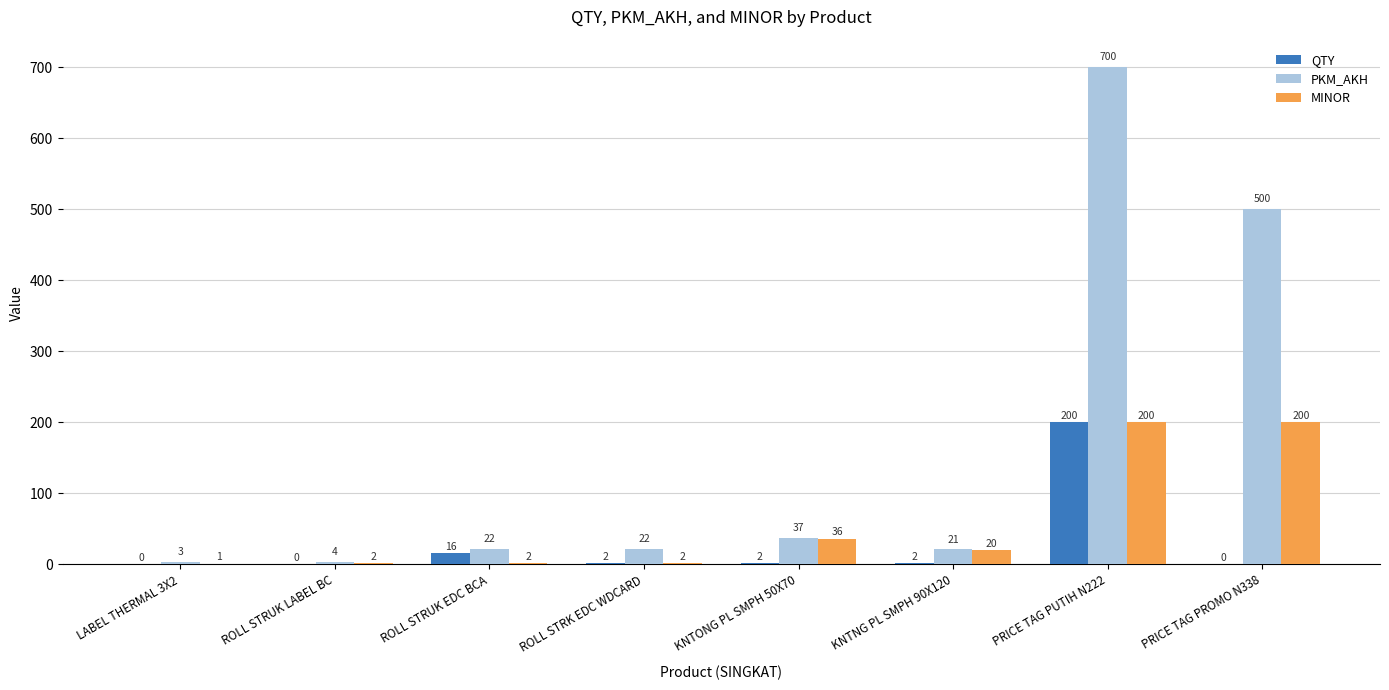

How many groups of bars are there?

8